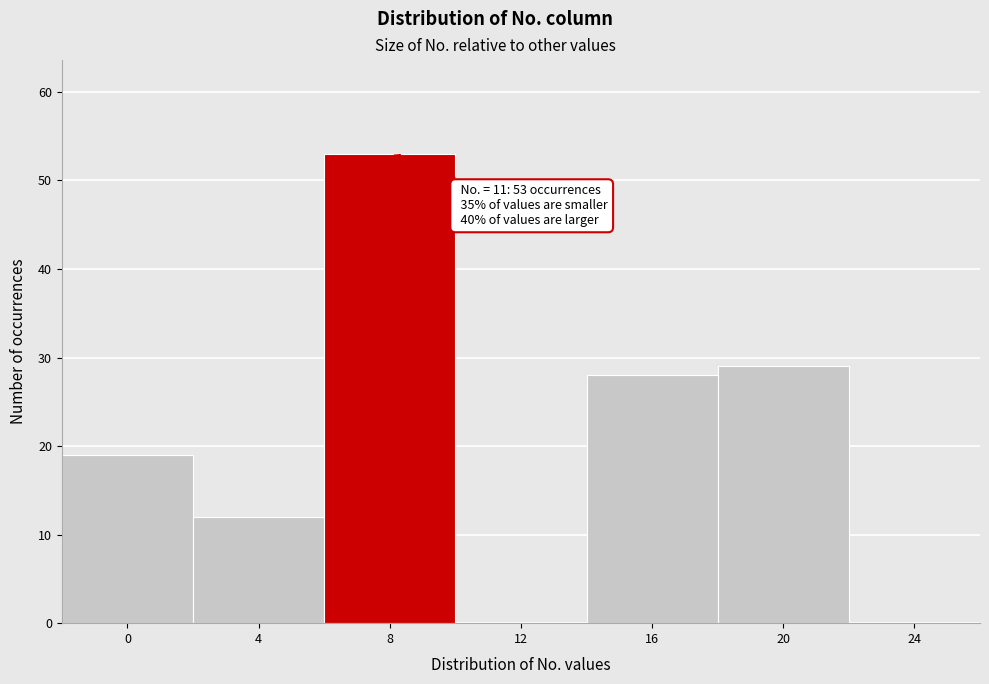

Reading right to left, extract all data points from this chart.

24=0	20=29	16=28	12=0	8=53	4=12	0=19